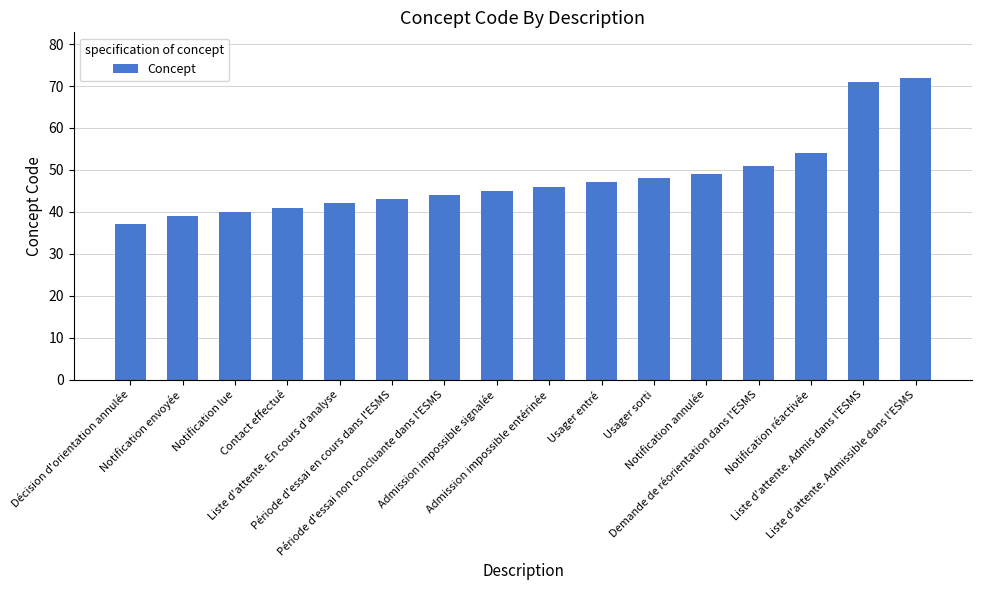

Which category has the highest value across all series?

Liste d'attente. Admissible dans l'ESMS